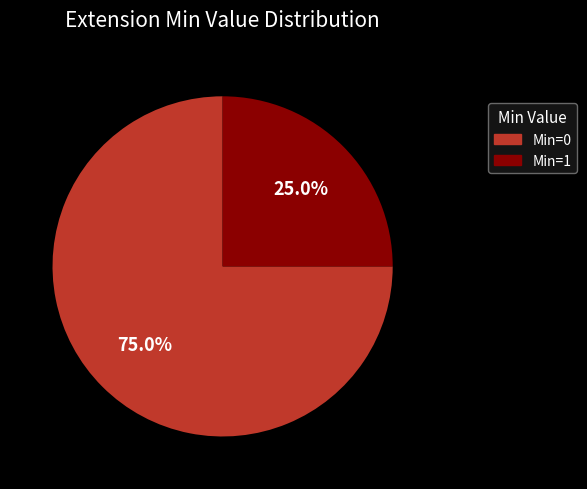

Does any single category account for the majority?

Yes